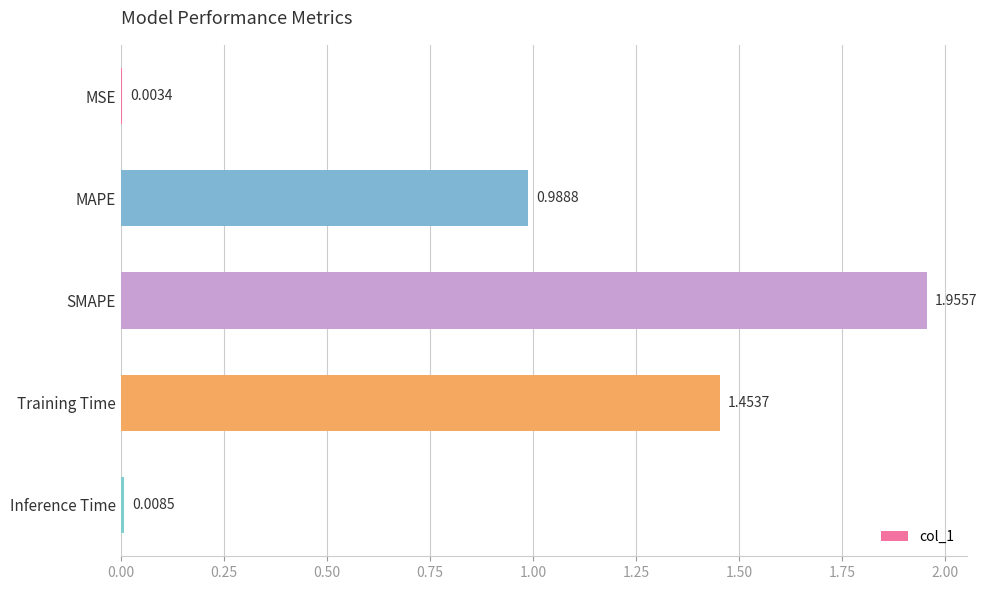

What is the sum of all values?

4.4